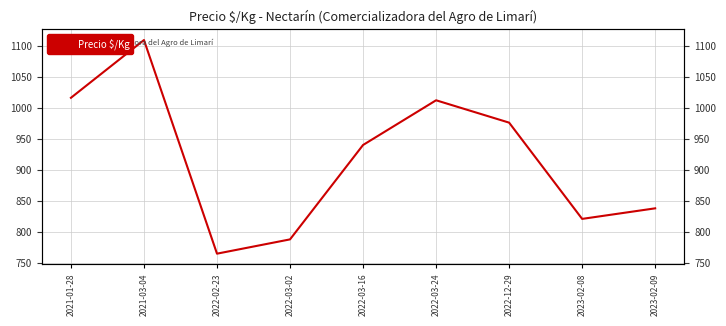

Reading right to left, transcribe all the data shown in this chart.

2023-02-09=838	2023-02-08=821	2022-12-29=976	2022-03-24=1012	2022-03-16=940	2022-03-02=788	2022-02-23=765	2021-03-04=1109	2021-01-28=1016